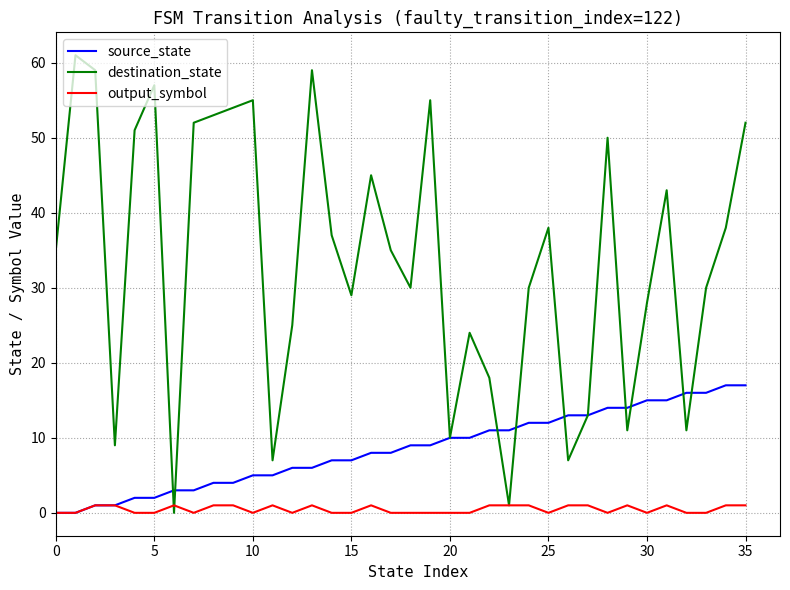

Which series has the largest total across all categories?

destination_state